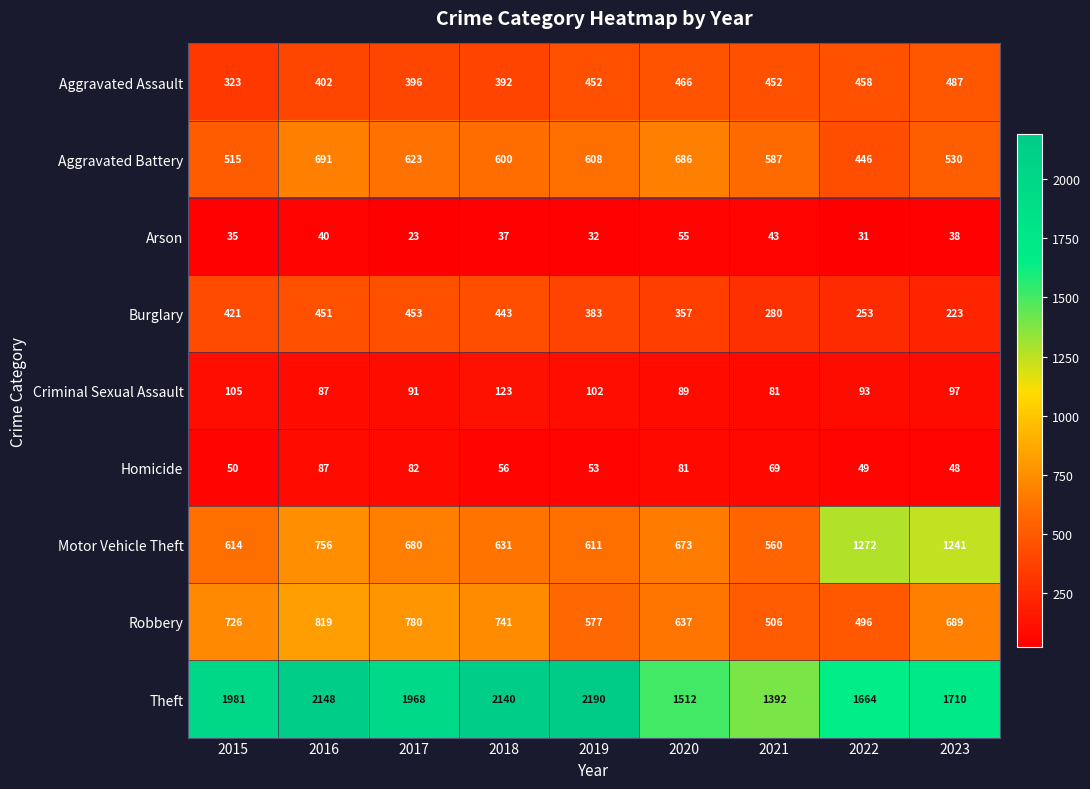

How many series are shown in this chart?

9